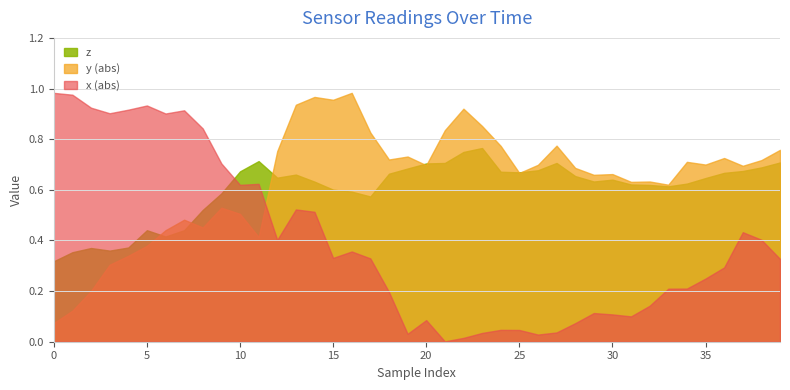

The z series shows 0.6 at 16. True or false?

True